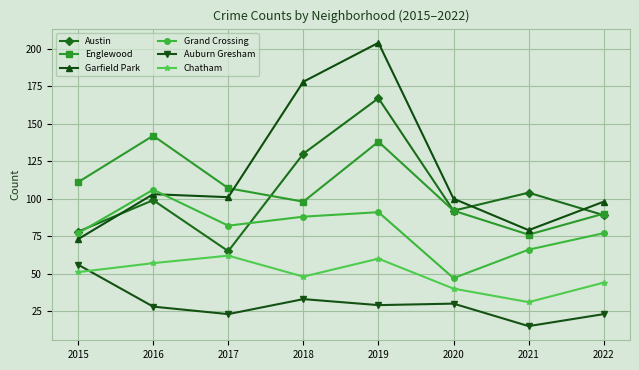

Which category has the lowest value across all series?

2021